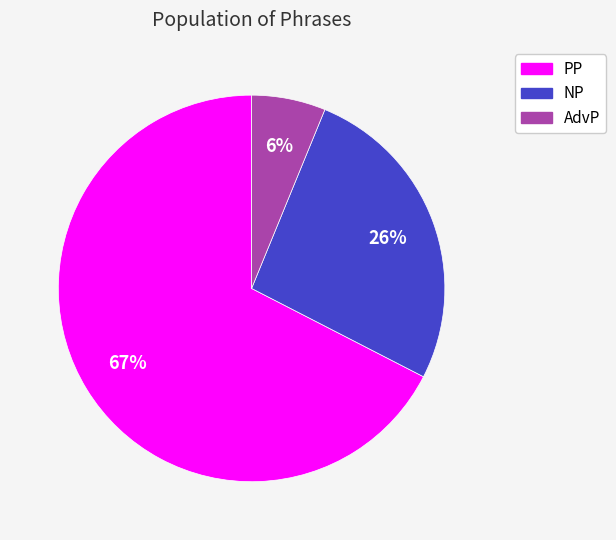

Do AdvP and NP together represent more than half of the pie?

No